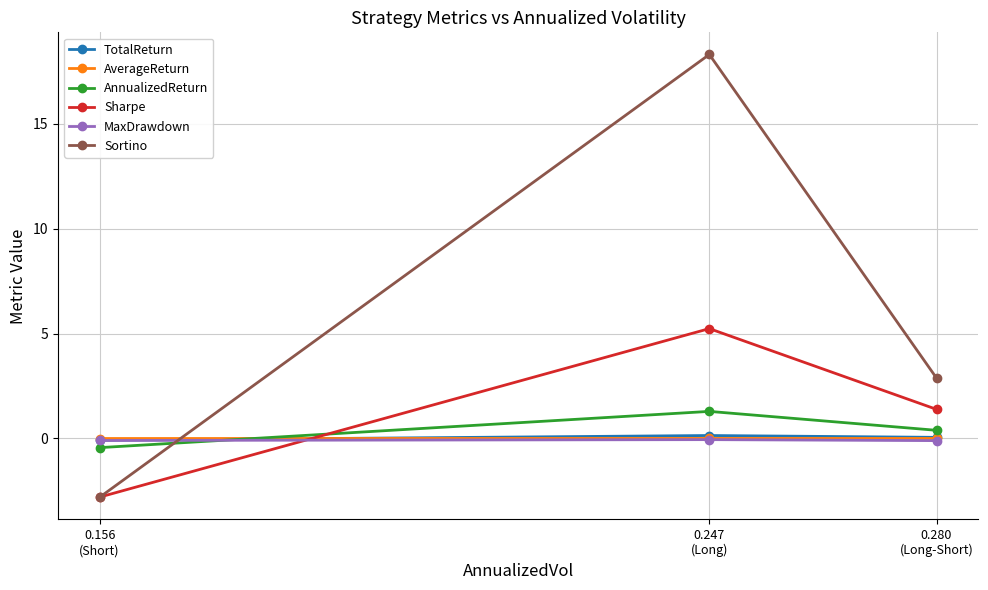

Rank the series by their maximum value, from lowest to highest.

MaxDrawdown, AverageReturn, TotalReturn, AnnualizedReturn, Sharpe, Sortino